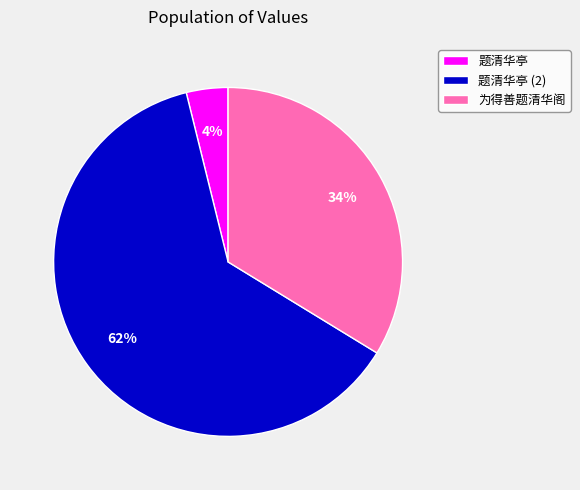

Between 题清华亭 and 为得善题清华阁, which is larger?

为得善题清华阁